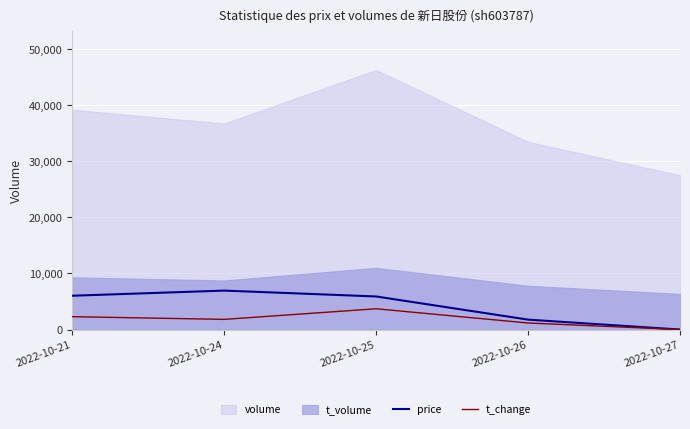

How many data points in price are above 5898?

3